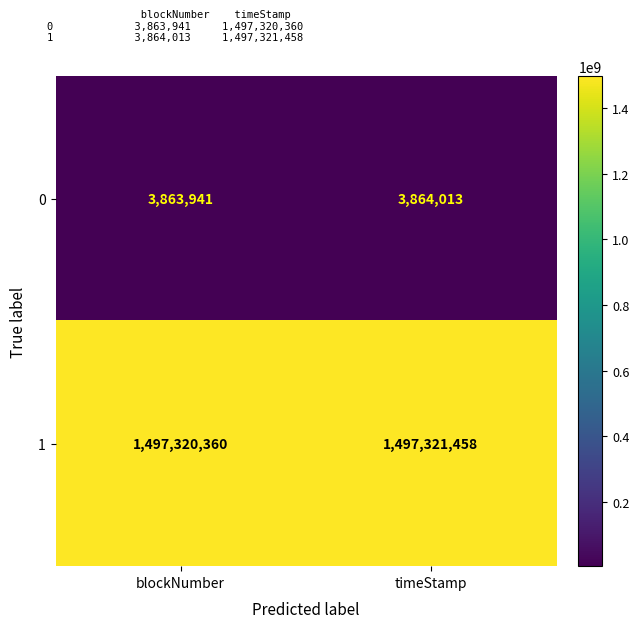

How many data points does each series have?

2